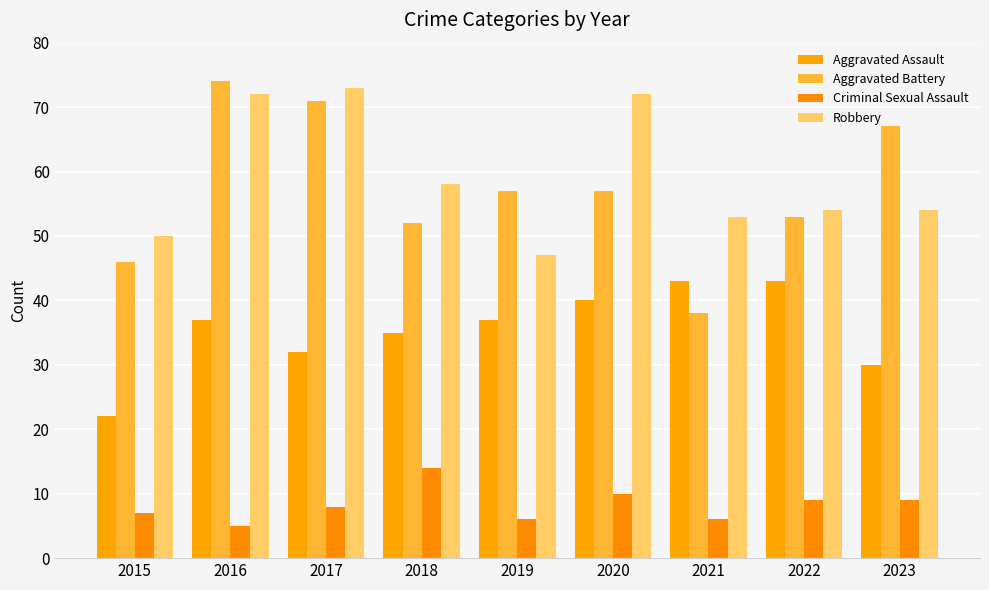

Is it true that Criminal Sexual Assault equals 13 at 2017?

False